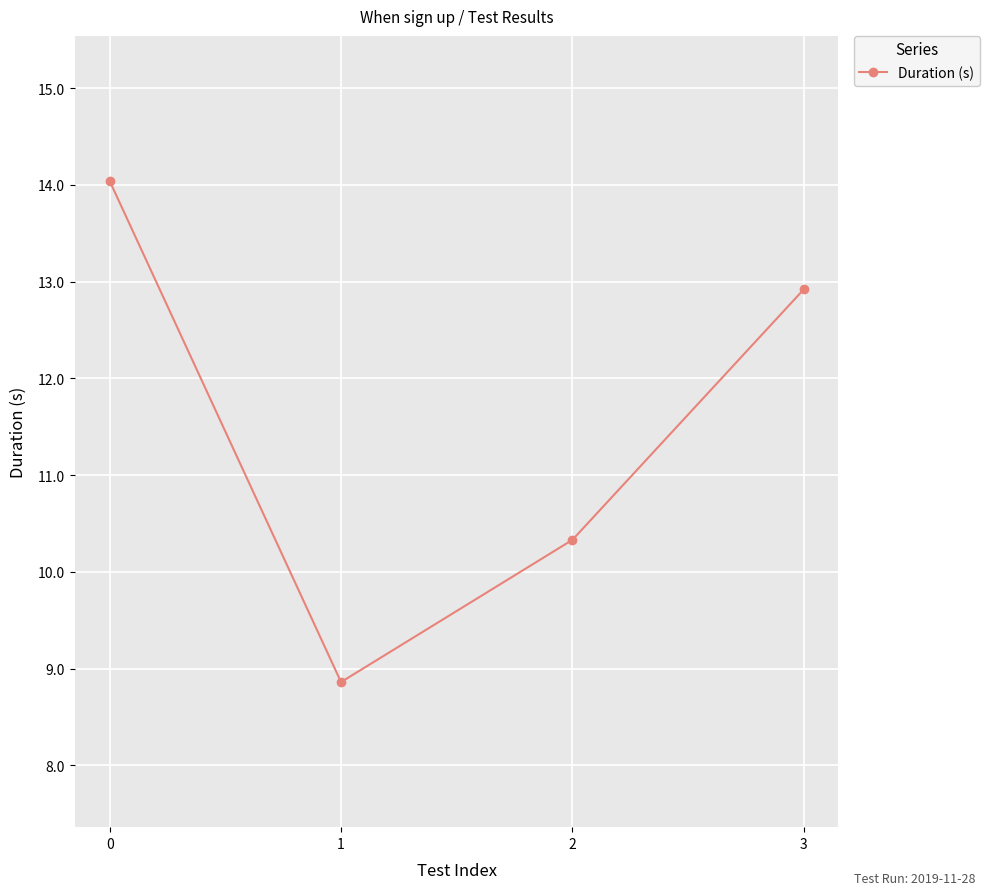

What is the greatest value displayed?

14.0